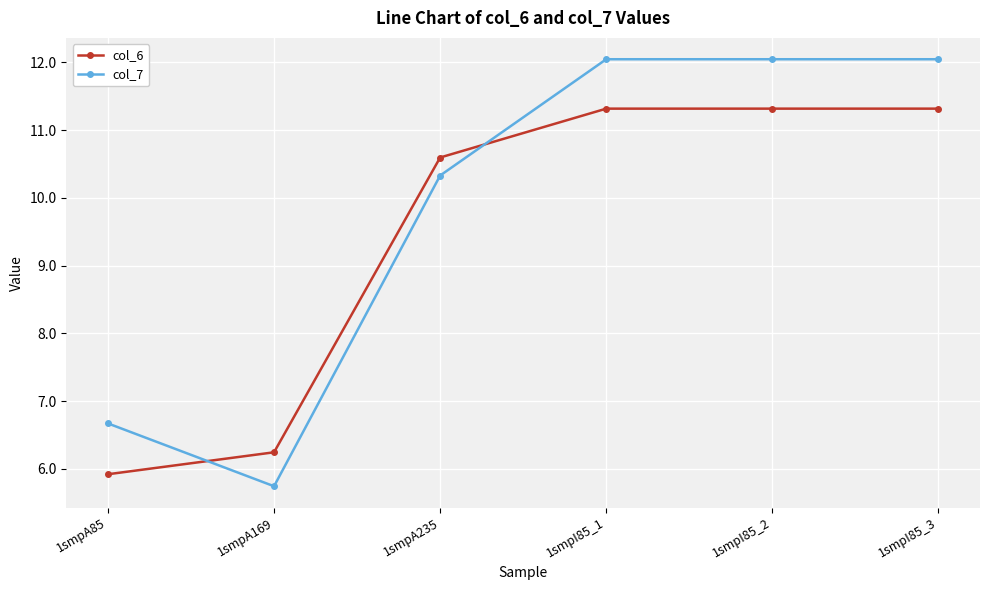

Which series has the largest total across all categories?

col_7